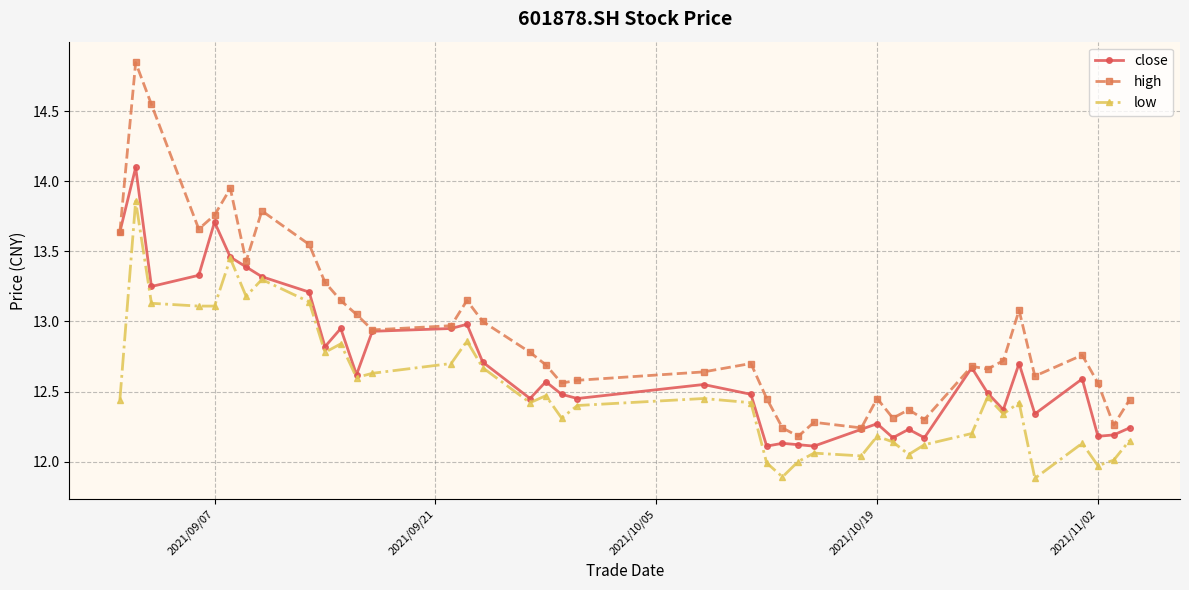

Rank the series by their average value, from highest to lowest.

high, close, low